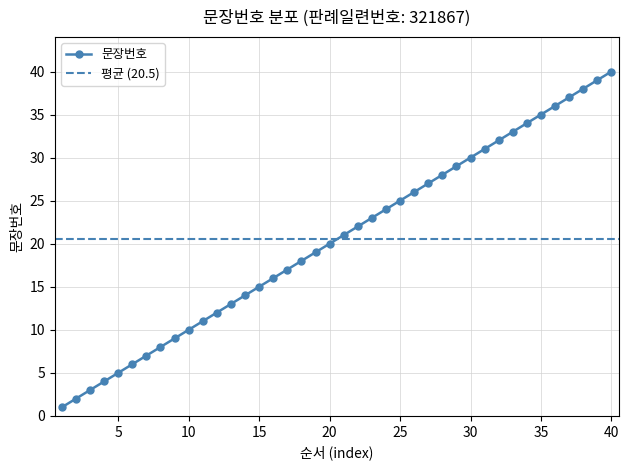

Is this an area chart (filled region under the line)?

No